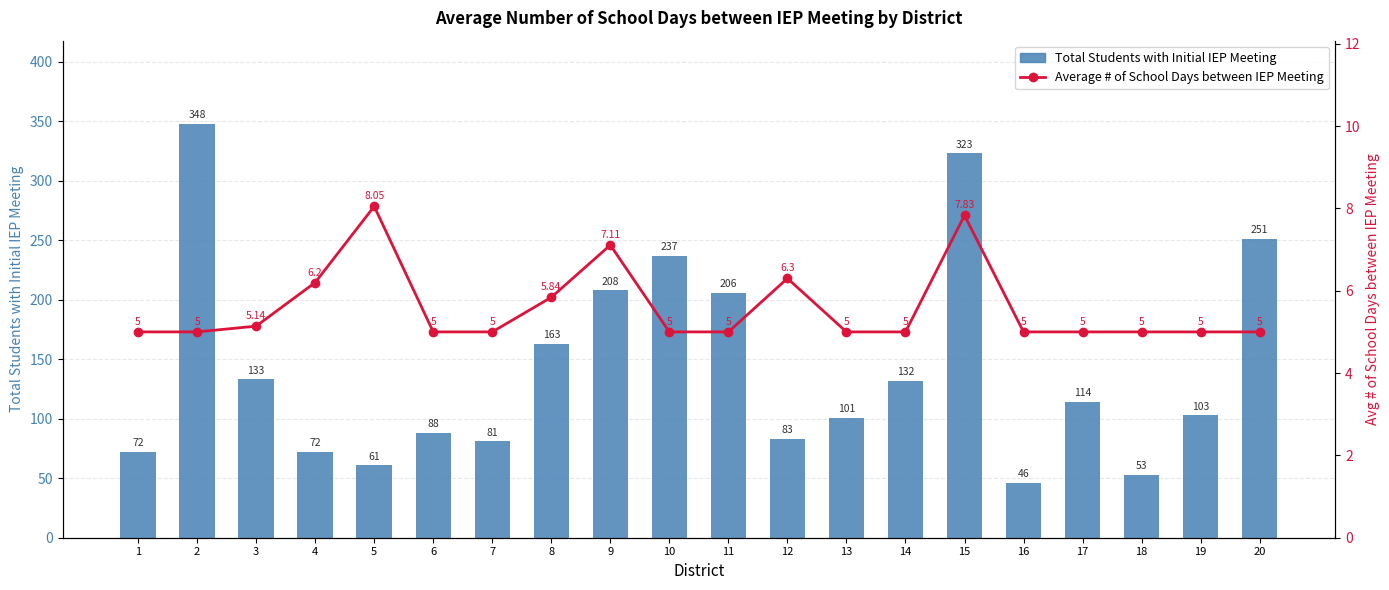

Reading left to right, transcribe all the data shown in this chart.

Total Students with Initial IEP Meeting: 72.0	348.0	133.0	72.0	61.0	88.0	81.0	163.0	208.0	237.0	206.0	83.0	101.0	132.0	323.0	46.0	114.0	53.0	103.0	251.0
Average # of School Days between IEP Meeting: 5.0	5.0	5.1	6.2	8.1	5.0	5.0	5.8	7.1	5.0	5.0	6.3	5.0	5.0	7.8	5.0	5.0	5.0	5.0	5.0